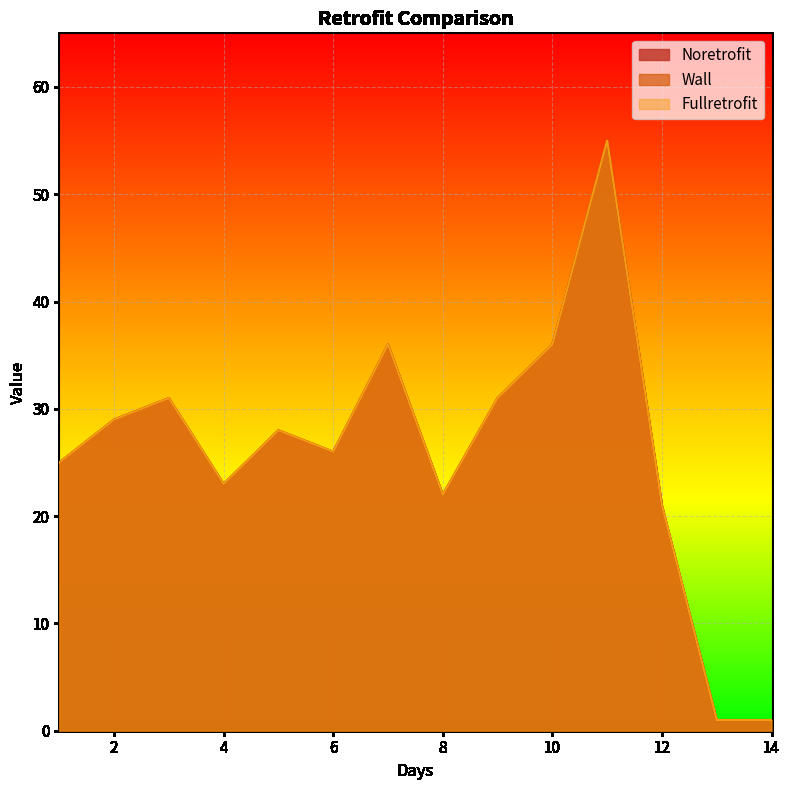

True or false: Noretrofit and Wall intersect in this chart.

False